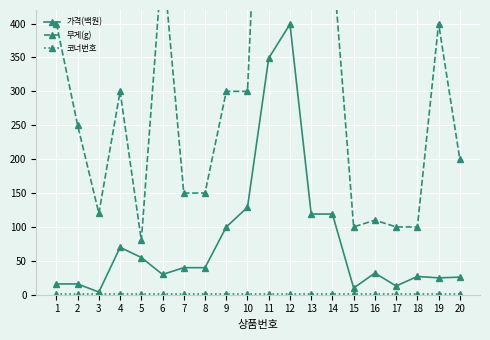

At how many categories does at least one series exceed 126?

14